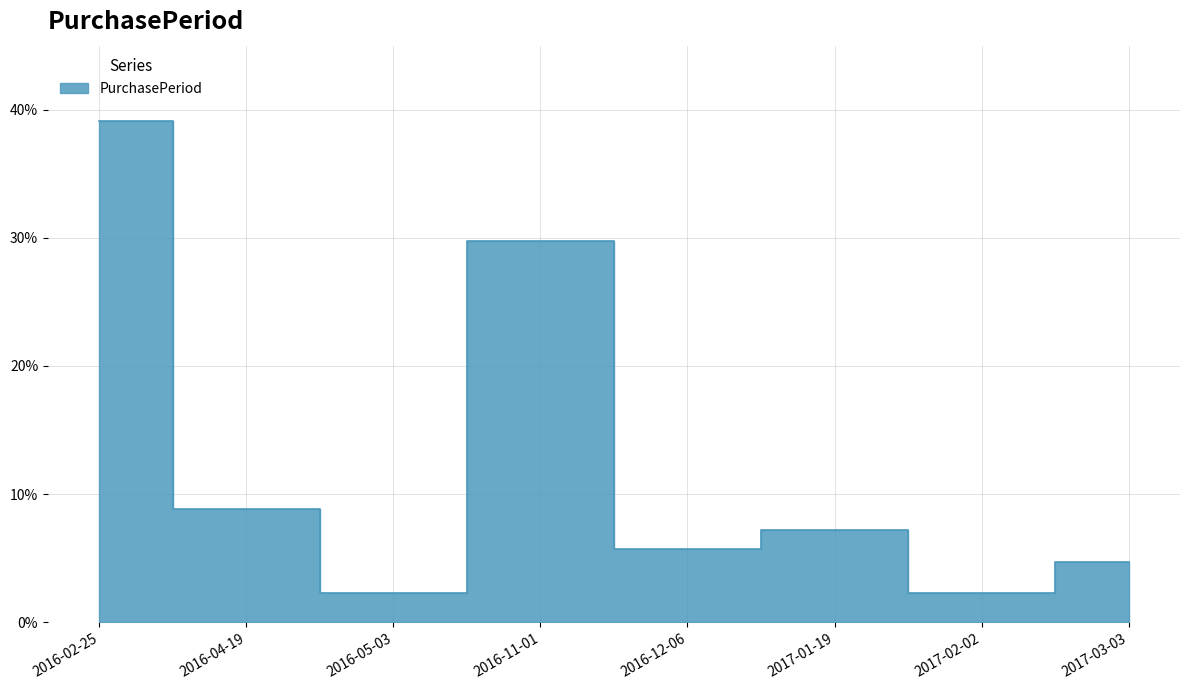

How many interior local peaks (higher than both neighbors) does the data have?

2